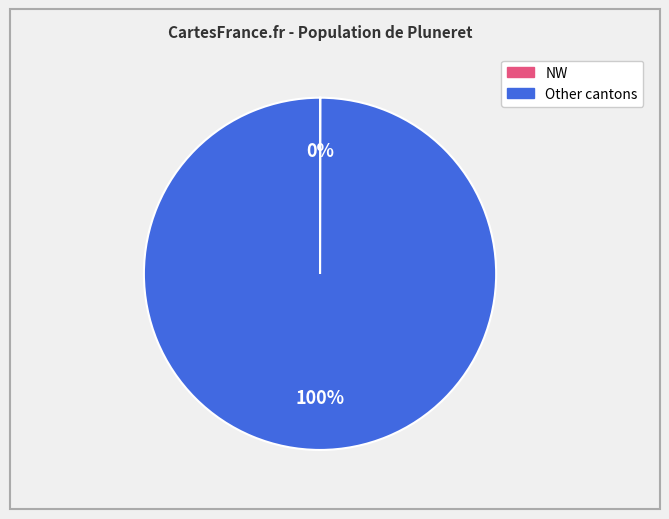

To the nearest percent, what is the average slice percentage?

50%